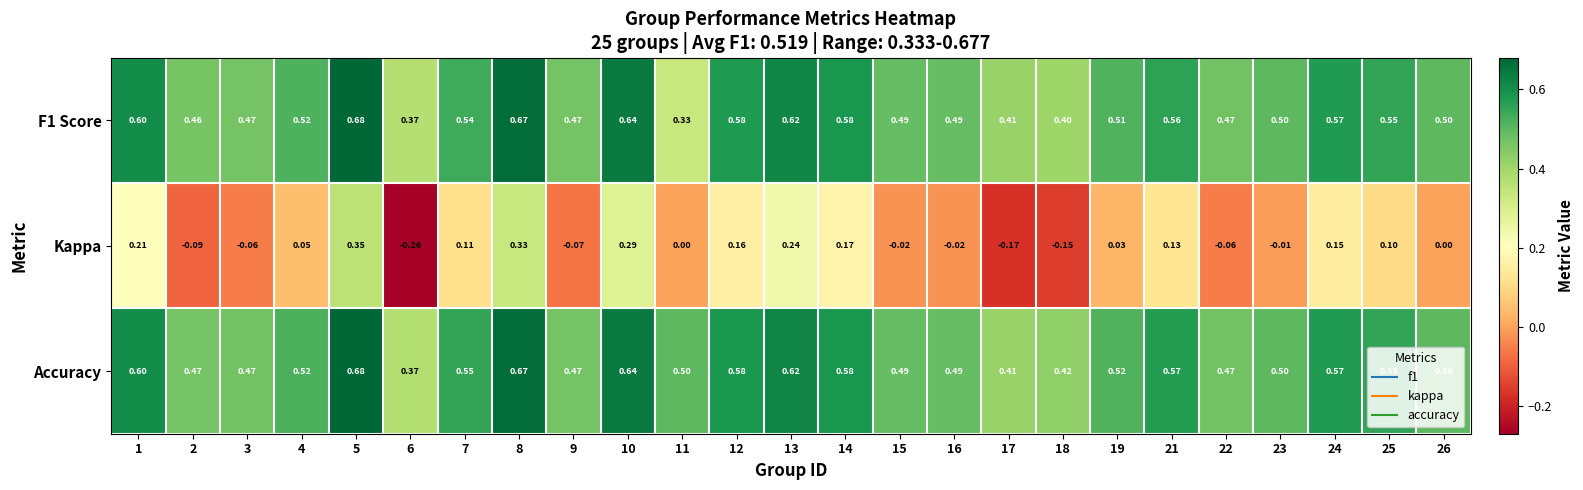

Is the value of F1 Score at 14 greater than the value of Kappa at 4?

Yes